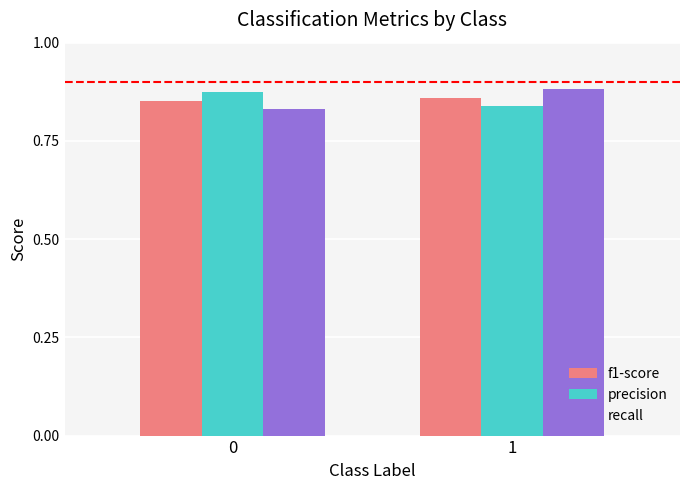

The value of recall at 1 is 0.2. True or false?

False